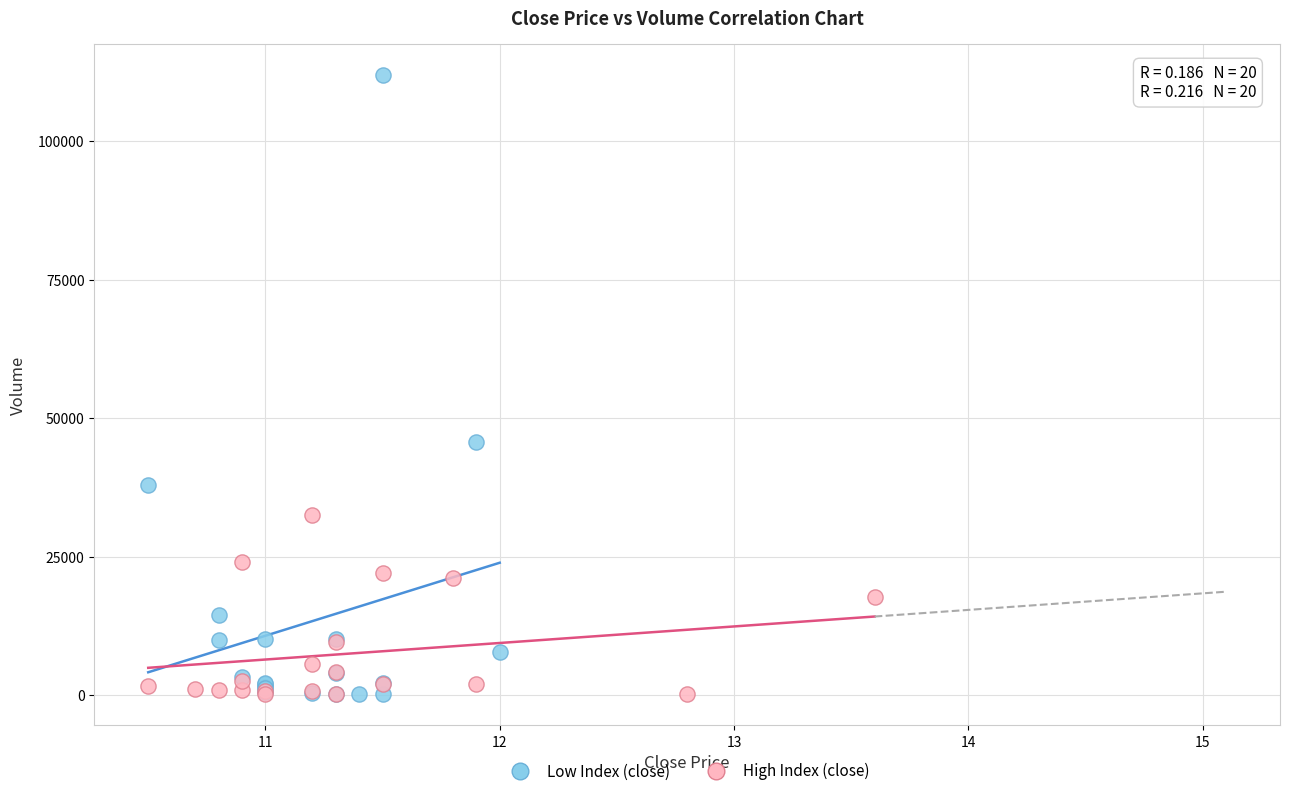

Which series has the widest spread of Y values?

Low Index (close)